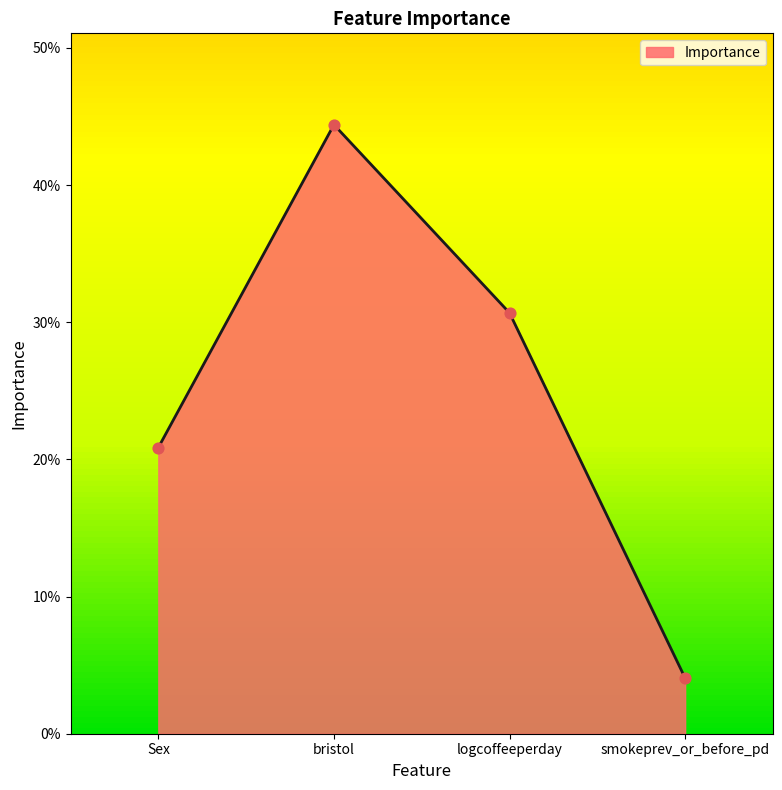

What is the change in value from Sex to bristol?

+0.2